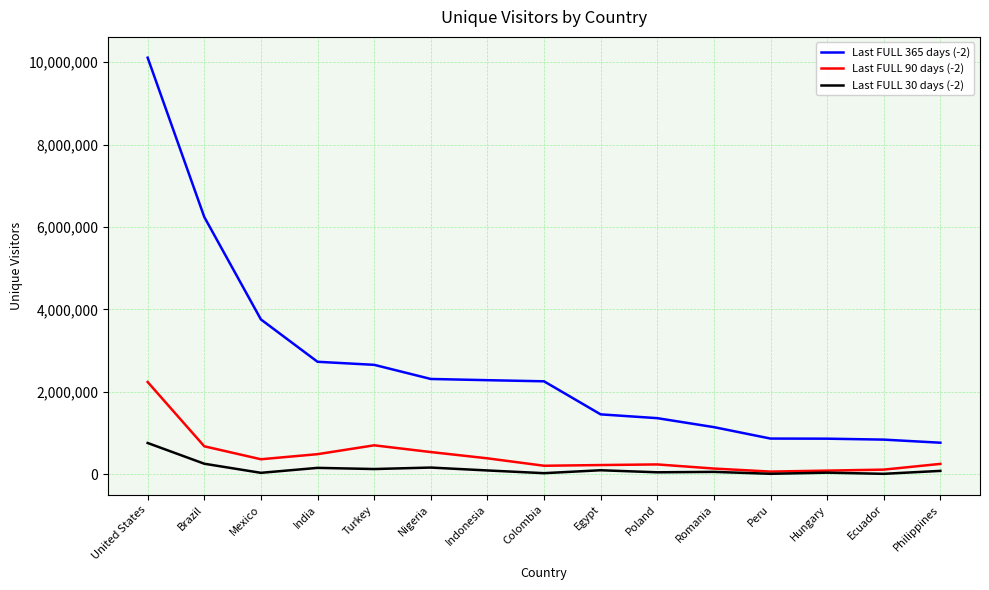

Between Mexico and Ecuador, which series saw the biggest shift?

Last FULL 365 days (-2)